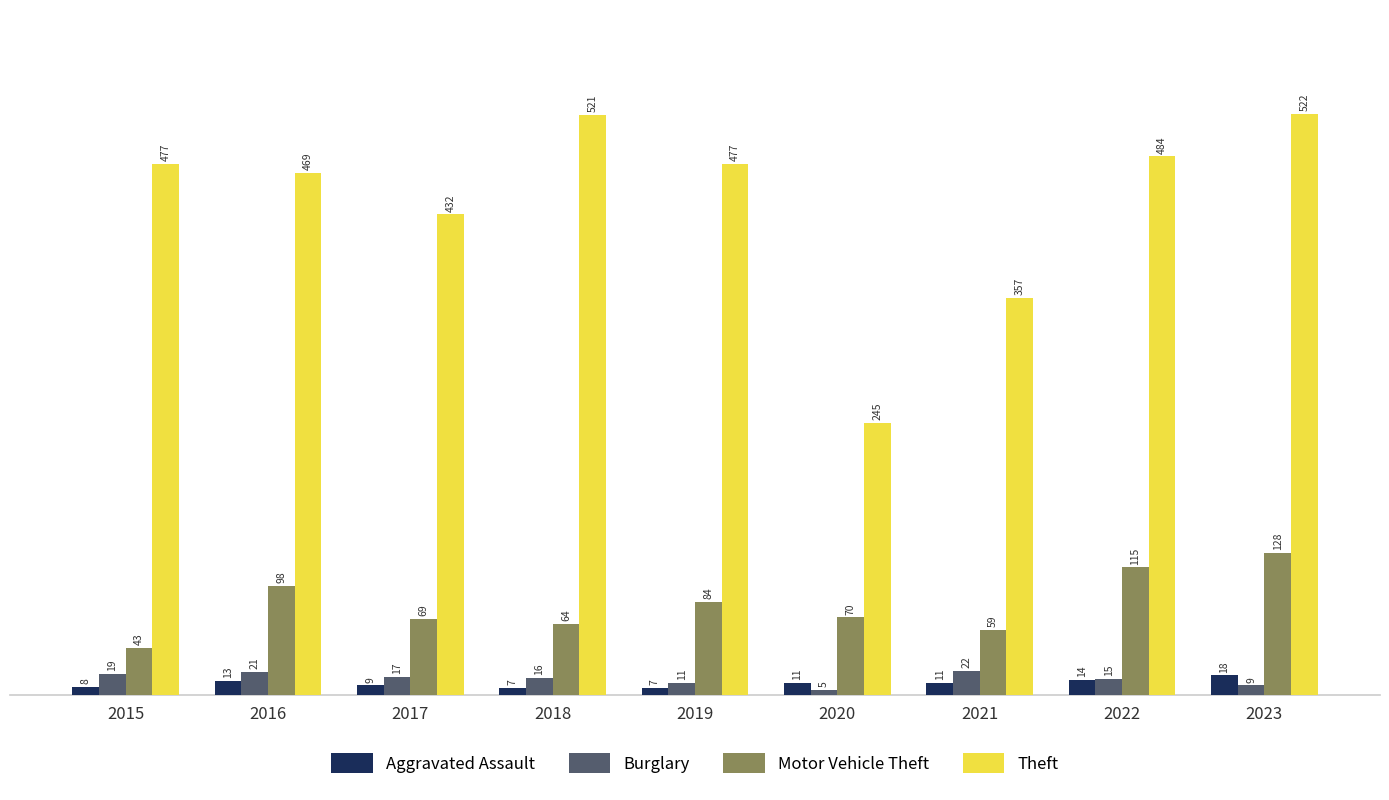

At how many categories does at least one series exceed 189?

9